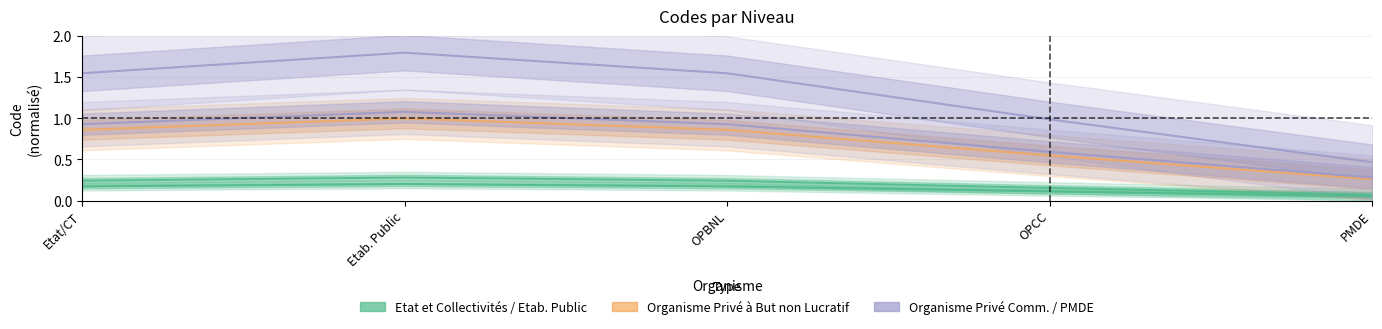

Rank the categories by Personne Morale de Droit Etranger value from highest to lowest.

Etab. Public, Etat/CT, OPBNL, OPCC, PMDE